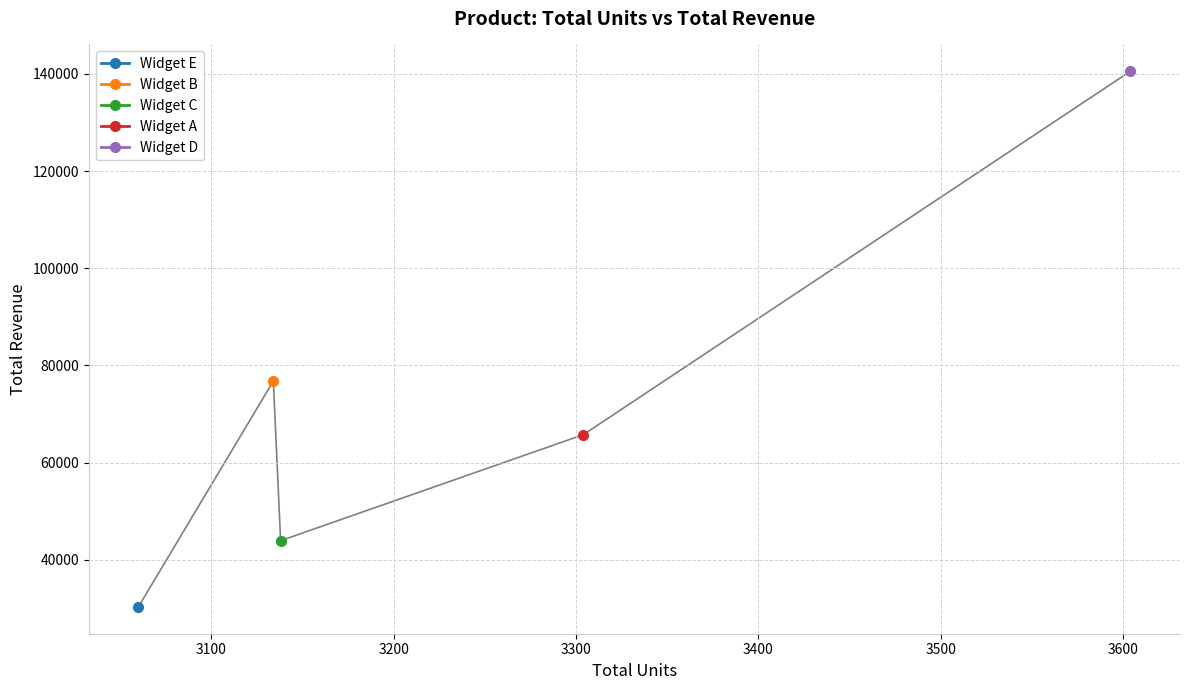

How many data points in Widget C are less than 43932?

1